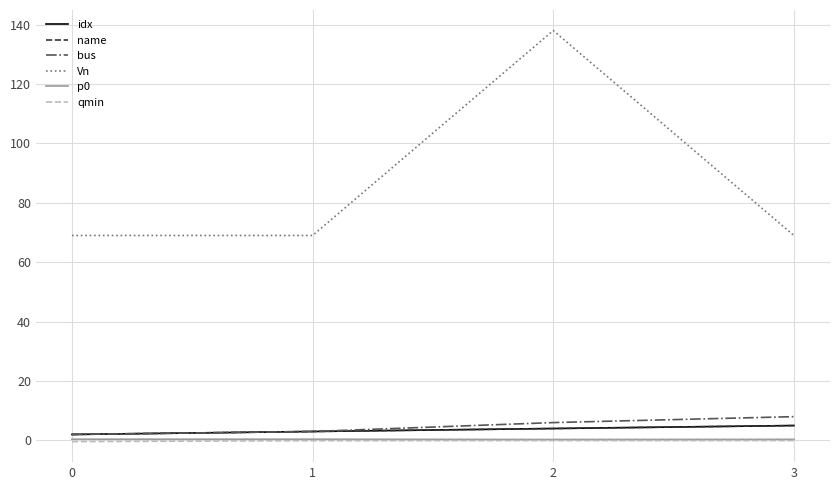

What is the total value across all series at 3?

87.3